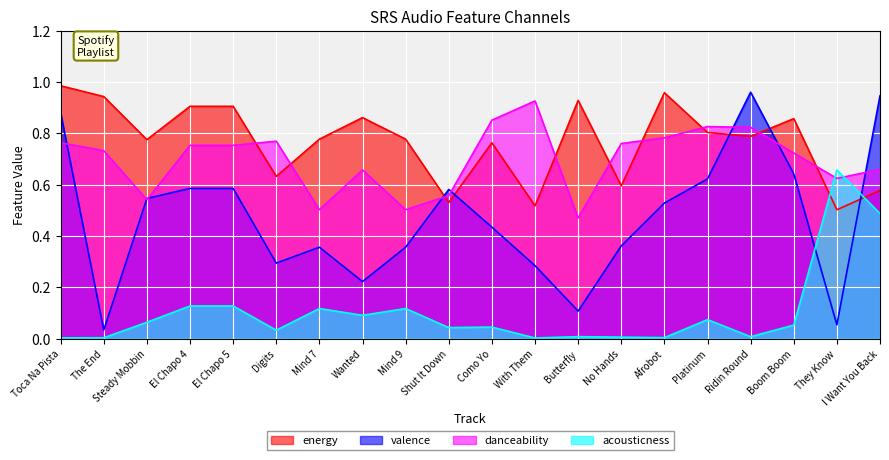

Rank the series at El Chapo 4 from highest to lowest value.

energy, danceability, valence, acousticness